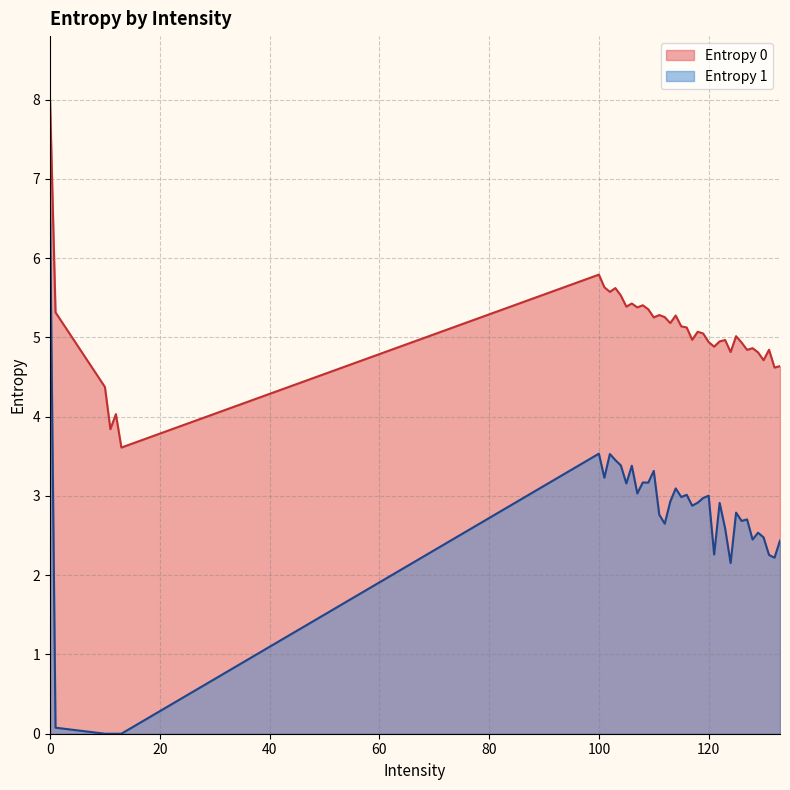

What is the approximate value of Entropy 1 at 129?

2.5